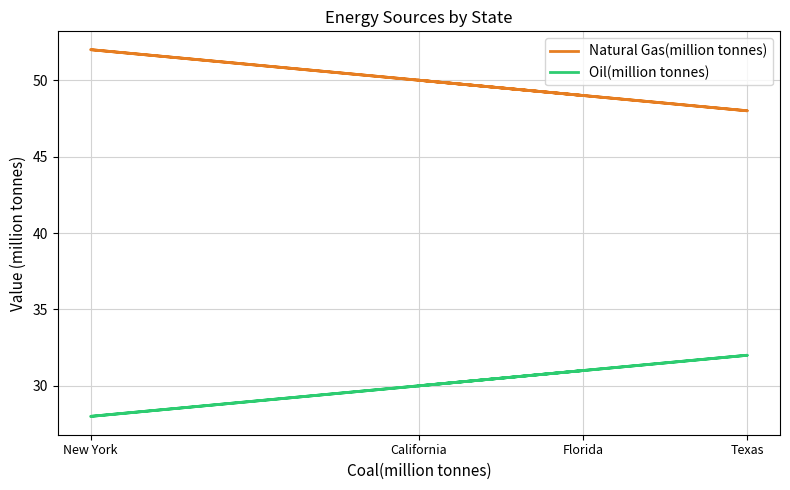

Where is Oil(million tonnes) nearest to the value 30?

California